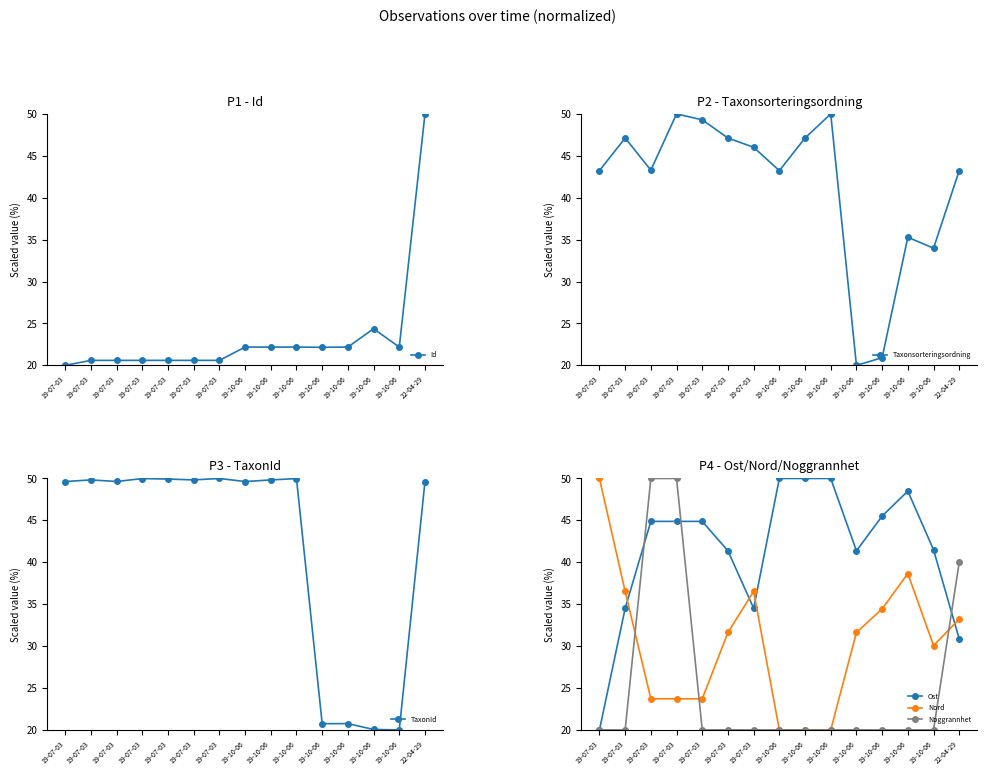

What is the spread (max minus min) of values at 19-10-06?

30.0